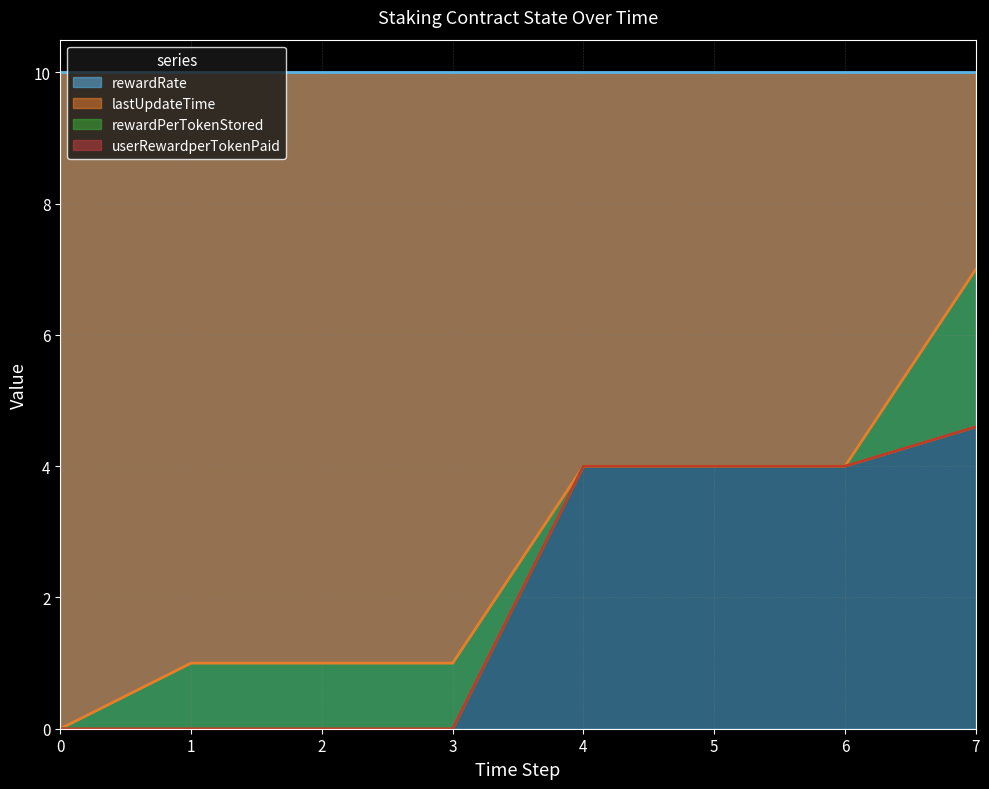

What is the sum of all lastUpdateTime (line) values?

22.0